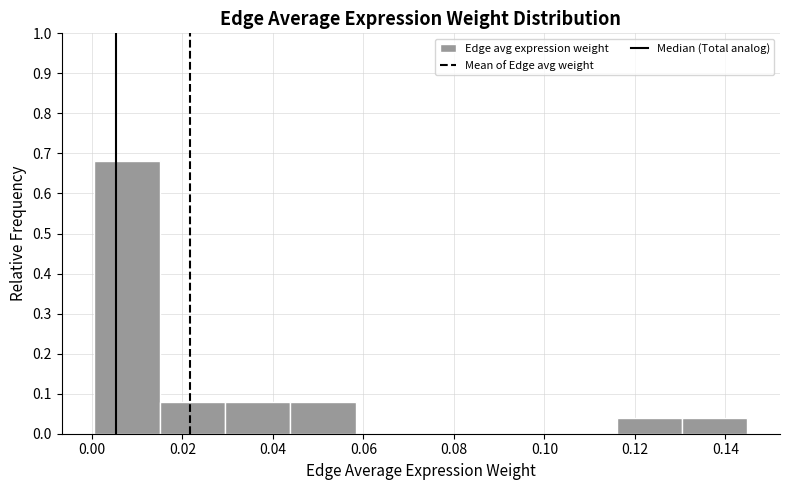

How tall is the bar that spans 0.130 to 0.144 on the x-axis? Neither the bar edges nor the heights are printed on the chart, so give them approximately, as read against the axes.

0.04